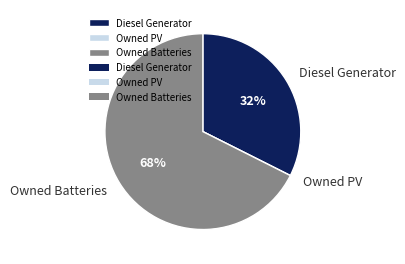

Which slice is the largest?

Owned Batteries